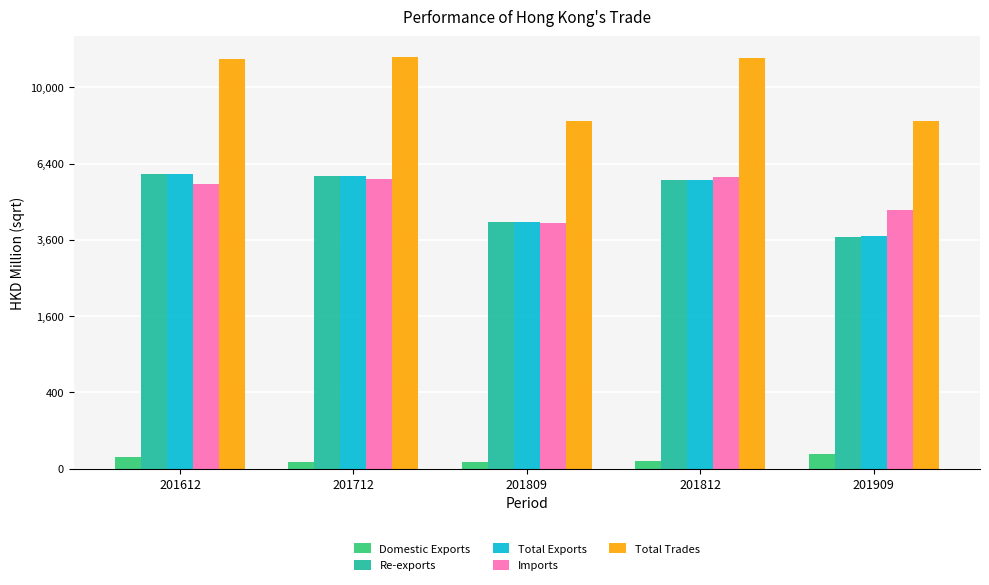

List the series in order of their peak value, lowest first.

Domestic Exports, Imports, Re-exports, Total Exports, Total Trades